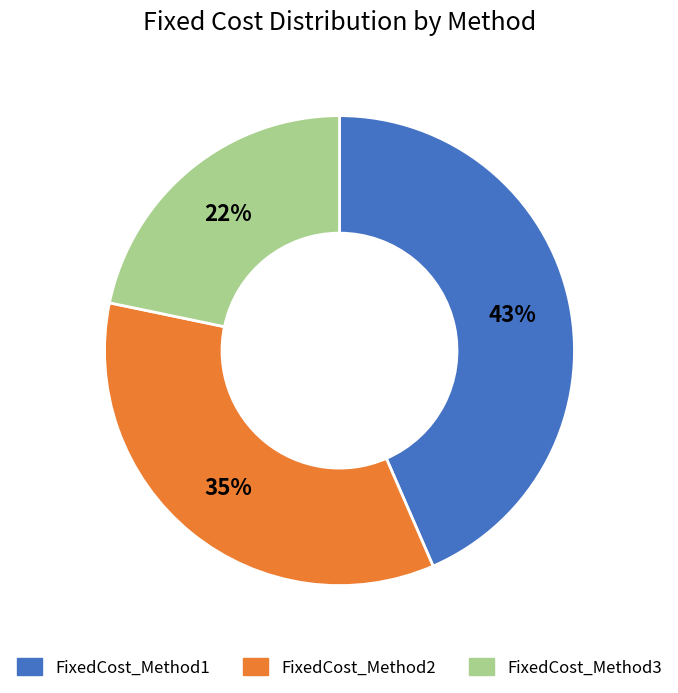

Combined, do FixedCost_Method2 and FixedCost_Method1 account for over 50%?

Yes